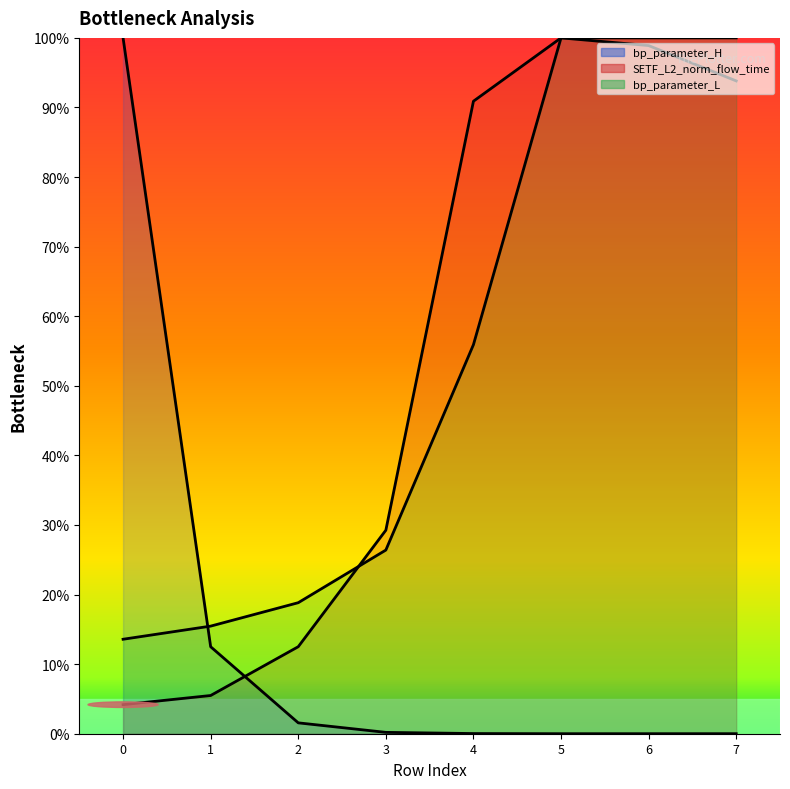

Is it true that bp_parameter_H equals 0.0 at 6?

False